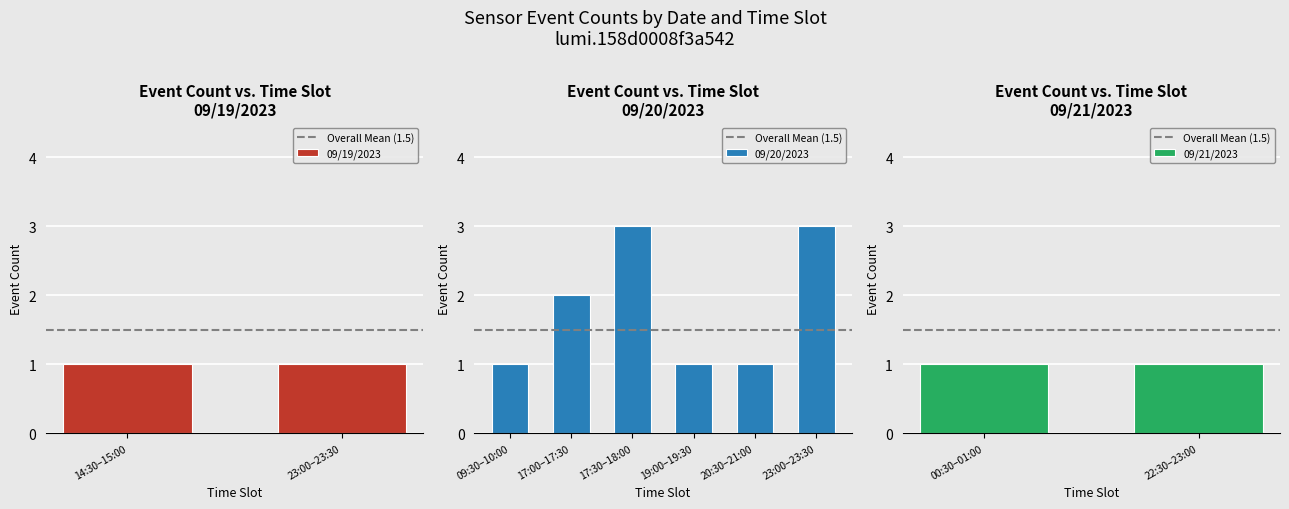

Count the values in the range 1 to 2.

8